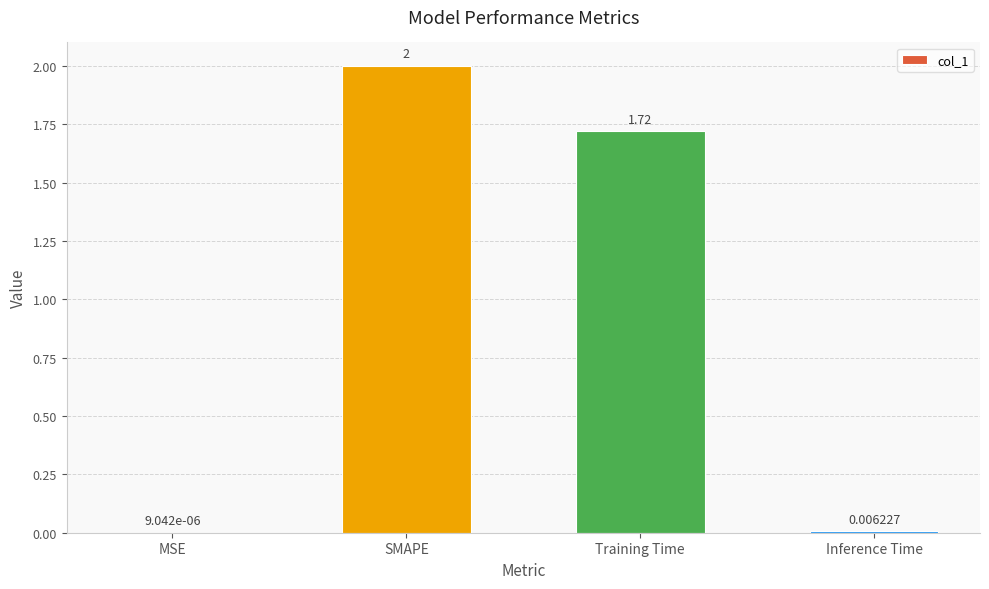

Between MSE and SMAPE, which is larger?

SMAPE